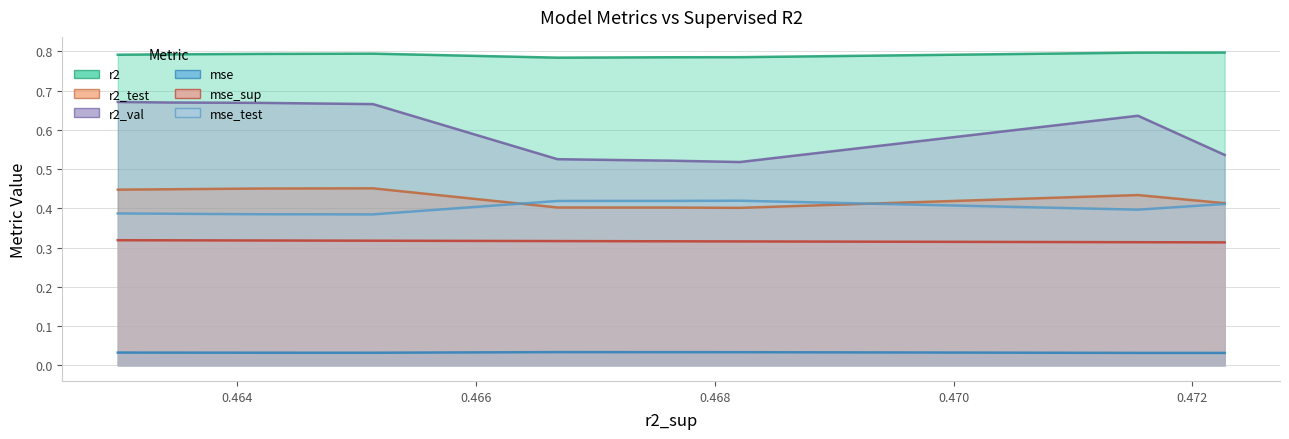

How many lines are shown in the chart?

6